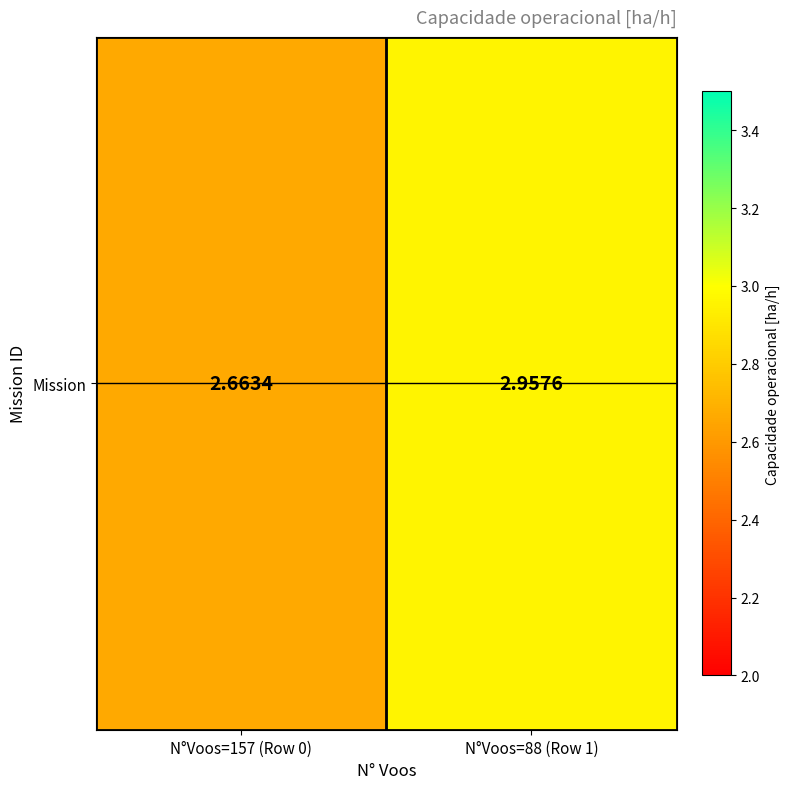

Reading right to left, extract all data points from this chart.

3.0	2.7